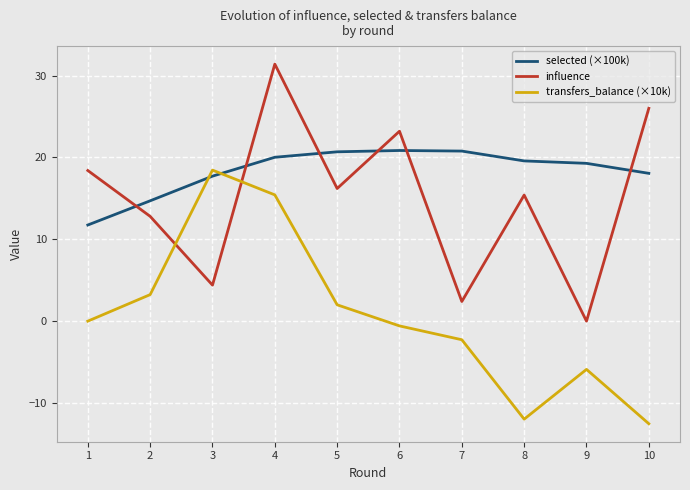

What is the difference between the maximum and minimum values in the influence series?

31.4